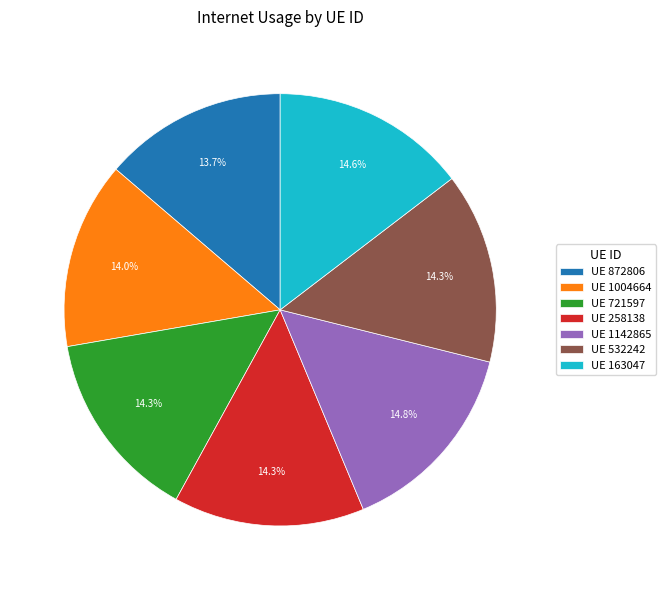

Between UE 532242 and UE 1142865, which is larger?

UE 1142865